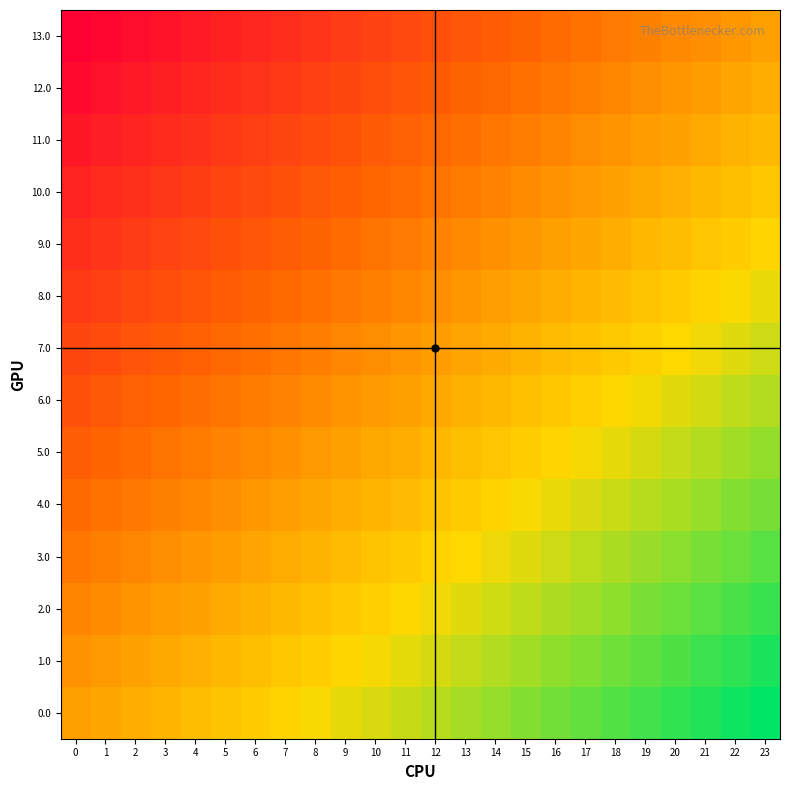

Reading right to left, list all the values displayed in this chart.

0.0: 23=1.0	22=1.0	21=0.9	20=0.9	19=0.8	18=0.8	17=0.7	16=0.7	15=0.7	14=0.6	13=0.6	12=0.5	11=0.5	10=0.4	9=0.4	8=0.3	7=0.3	6=0.3	5=0.2	4=0.2	3=0.1	2=0.1	1=0.0	0=0.0
1.0: 23=0.9	22=0.9	21=0.8	20=0.8	19=0.7	18=0.7	17=0.7	16=0.6	15=0.6	14=0.5	13=0.5	12=0.4	11=0.4	10=0.4	9=0.3	8=0.3	7=0.2	6=0.2	5=0.1	4=0.1	3=0.1	2=0.0	1=-0.0	0=-0.1
2.0: 23=0.8	22=0.8	21=0.8	20=0.7	19=0.7	18=0.6	17=0.6	16=0.5	15=0.5	14=0.5	13=0.4	12=0.4	11=0.3	10=0.3	9=0.2	8=0.2	7=0.2	6=0.1	5=0.1	4=0.0	3=-0.0	2=-0.1	1=-0.1	0=-0.2
3.0: 23=0.8	22=0.7	21=0.7	20=0.6	19=0.6	18=0.6	17=0.5	16=0.5	15=0.4	14=0.4	13=0.3	12=0.3	11=0.2	10=0.2	9=0.2	8=0.1	7=0.1	6=0.0	5=-0.0	4=-0.1	3=-0.1	2=-0.1	1=-0.2	0=-0.2
4.0: 23=0.7	22=0.6	21=0.6	20=0.6	19=0.5	18=0.5	17=0.4	16=0.4	15=0.3	14=0.3	13=0.3	12=0.2	11=0.2	10=0.1	9=0.1	8=0.0	7=-0.0	6=-0.0	5=-0.1	4=-0.1	3=-0.2	2=-0.2	1=-0.3	0=-0.3
5.0: 23=0.6	22=0.6	21=0.5	20=0.5	19=0.4	18=0.4	17=0.4	16=0.3	15=0.3	14=0.2	13=0.2	12=0.1	11=0.1	10=0.1	9=0.0	8=-0.0	7=-0.1	6=-0.1	5=-0.2	4=-0.2	3=-0.3	2=-0.3	1=-0.3	0=-0.4
6.0: 23=0.5	22=0.5	21=0.5	20=0.4	19=0.4	18=0.3	17=0.3	16=0.2	15=0.2	14=0.1	13=0.1	12=0.1	11=0.0	10=-0.0	9=-0.1	8=-0.1	7=-0.2	6=-0.2	5=-0.2	4=-0.3	3=-0.3	2=-0.4	1=-0.4	0=-0.5
7.0: 23=0.5	22=0.4	21=0.4	20=0.3	19=0.3	18=0.2	17=0.2	16=0.2	15=0.1	14=0.1	13=0.0	12=-0.0	11=-0.1	10=-0.1	9=-0.1	8=-0.2	7=-0.2	6=-0.3	5=-0.3	4=-0.4	3=-0.4	2=-0.5	1=-0.5	0=-0.5
8.0: 23=0.4	22=0.3	21=0.3	20=0.3	19=0.2	18=0.2	17=0.1	16=0.1	15=0.0	14=-0.0	13=-0.1	12=-0.1	11=-0.1	10=-0.2	9=-0.2	8=-0.3	7=-0.3	6=-0.4	5=-0.4	4=-0.4	3=-0.5	2=-0.5	1=-0.6	0=-0.6
9.0: 23=0.3	22=0.3	21=0.2	20=0.2	19=0.1	18=0.1	17=0.0	16=0.0	15=-0.0	14=-0.1	13=-0.1	12=-0.2	11=-0.2	10=-0.3	9=-0.3	8=-0.3	7=-0.4	6=-0.4	5=-0.5	4=-0.5	3=-0.6	2=-0.6	1=-0.6	0=-0.7
10.0: 23=0.2	22=0.2	21=0.1	20=0.1	19=0.1	18=0.0	17=-0.0	16=-0.1	15=-0.1	14=-0.2	13=-0.2	12=-0.2	11=-0.3	10=-0.3	9=-0.4	8=-0.4	7=-0.5	6=-0.5	5=-0.6	4=-0.6	3=-0.6	2=-0.7	1=-0.7	0=-0.8
11.0: 23=0.2	22=0.1	21=0.1	20=0.0	19=-0.0	18=-0.1	17=-0.1	16=-0.2	15=-0.2	14=-0.2	13=-0.3	12=-0.3	11=-0.4	10=-0.4	9=-0.5	8=-0.5	7=-0.5	6=-0.6	5=-0.6	4=-0.7	3=-0.7	2=-0.8	1=-0.8	0=-0.8
12.0: 23=0.1	22=0.0	21=-0.0	20=-0.1	19=-0.1	18=-0.1	17=-0.2	16=-0.2	15=-0.3	14=-0.3	13=-0.4	12=-0.4	11=-0.4	10=-0.5	9=-0.5	8=-0.6	7=-0.6	6=-0.7	5=-0.7	4=-0.7	3=-0.8	2=-0.8	1=-0.9	0=-0.9
13.0: 23=0.0	22=-0.0	21=-0.1	20=-0.1	19=-0.2	18=-0.2	17=-0.3	16=-0.3	15=-0.3	14=-0.4	13=-0.4	12=-0.5	11=-0.5	10=-0.6	9=-0.6	8=-0.7	7=-0.7	6=-0.7	5=-0.8	4=-0.8	3=-0.9	2=-0.9	1=-1.0	0=-1.0